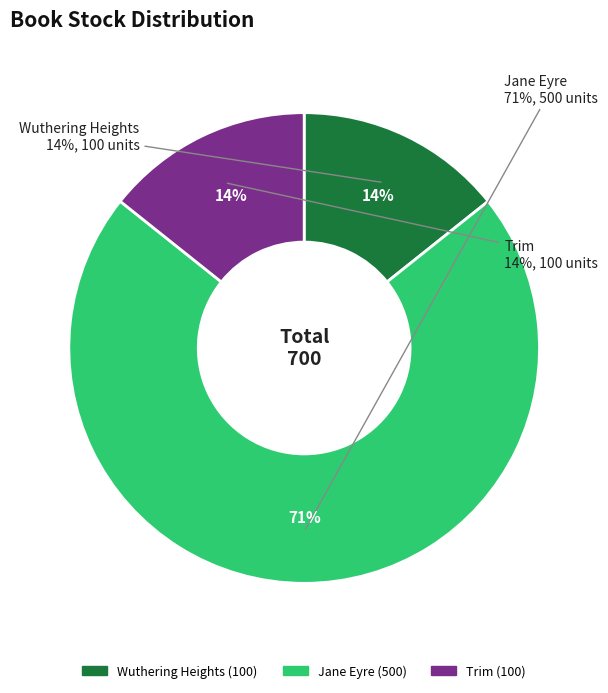

What is the ratio of the value at Trim to the value at Jane Eyre?

0.2